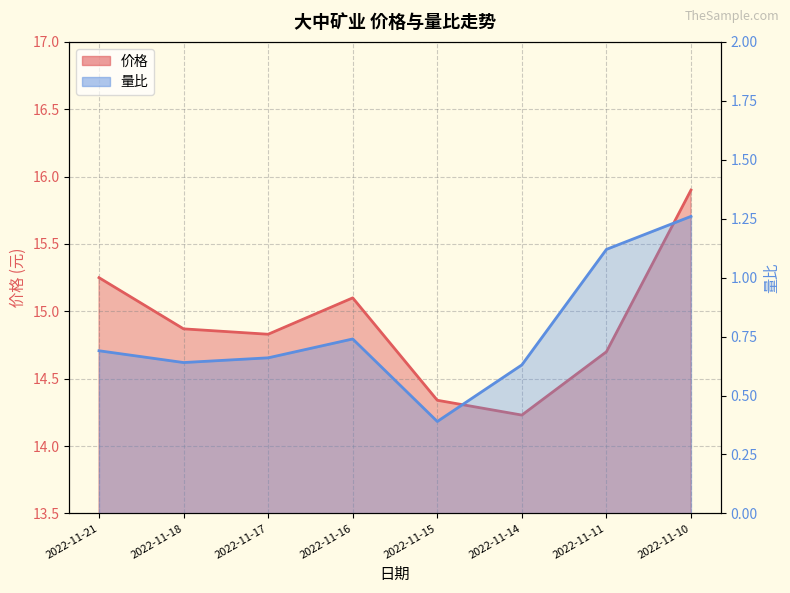

True or false: 价格 and 量比 intersect in this chart.

False